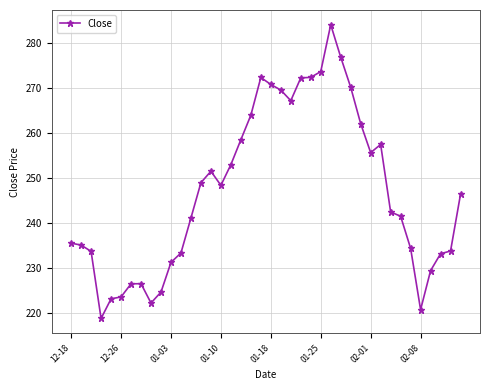

What is the sum of all values?

9883.5